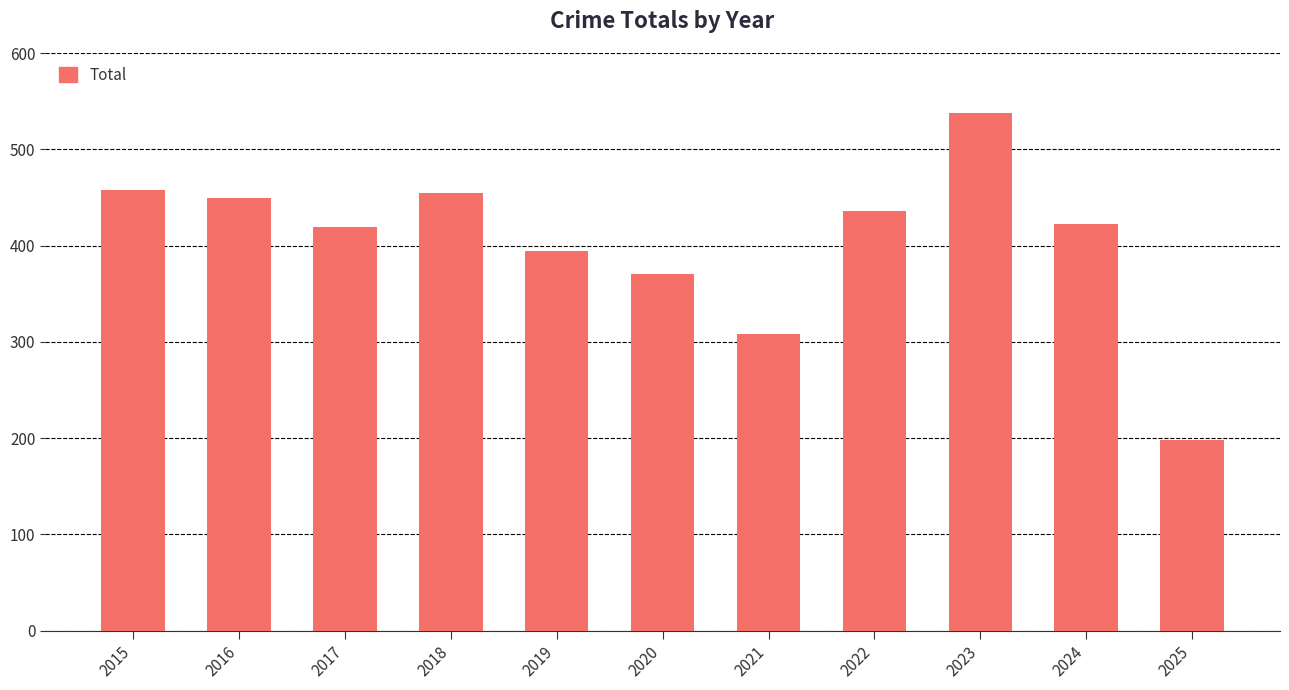

What value does the data have at 2016?

449